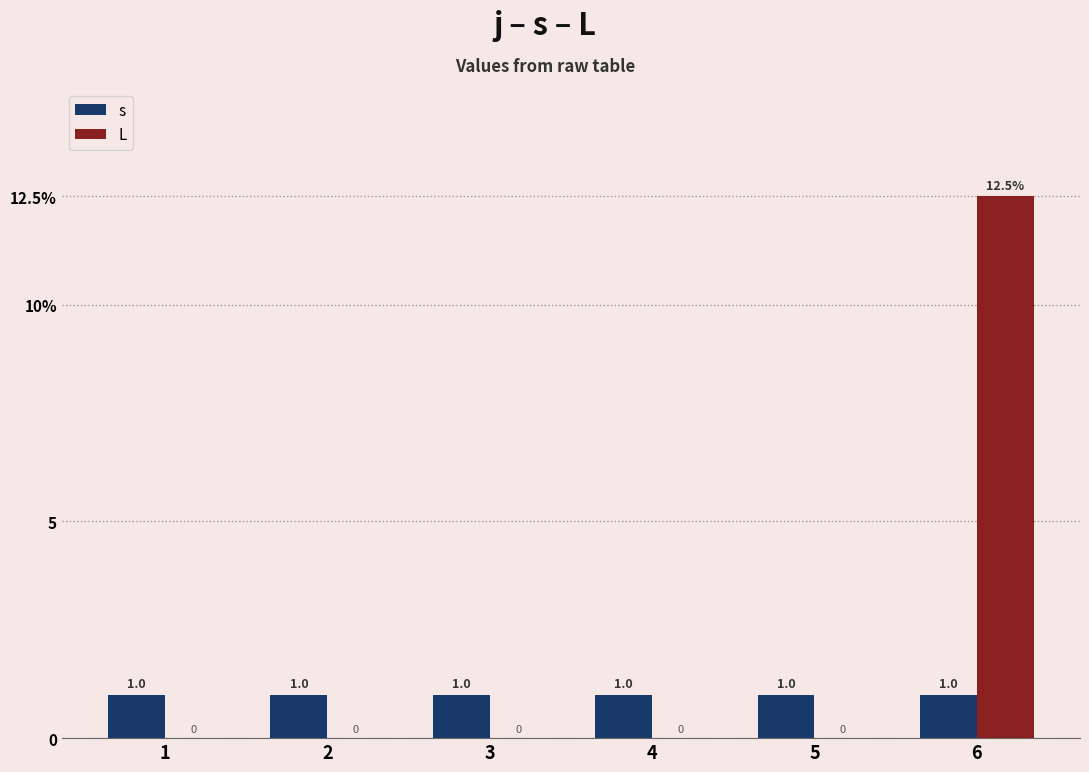

Which series has the widest spread of values?

L